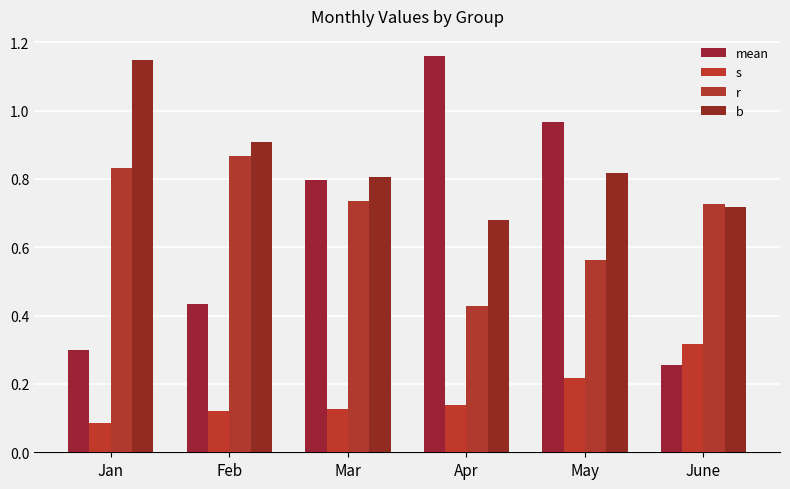

What is the difference between the highest and lowest values at May?

0.8